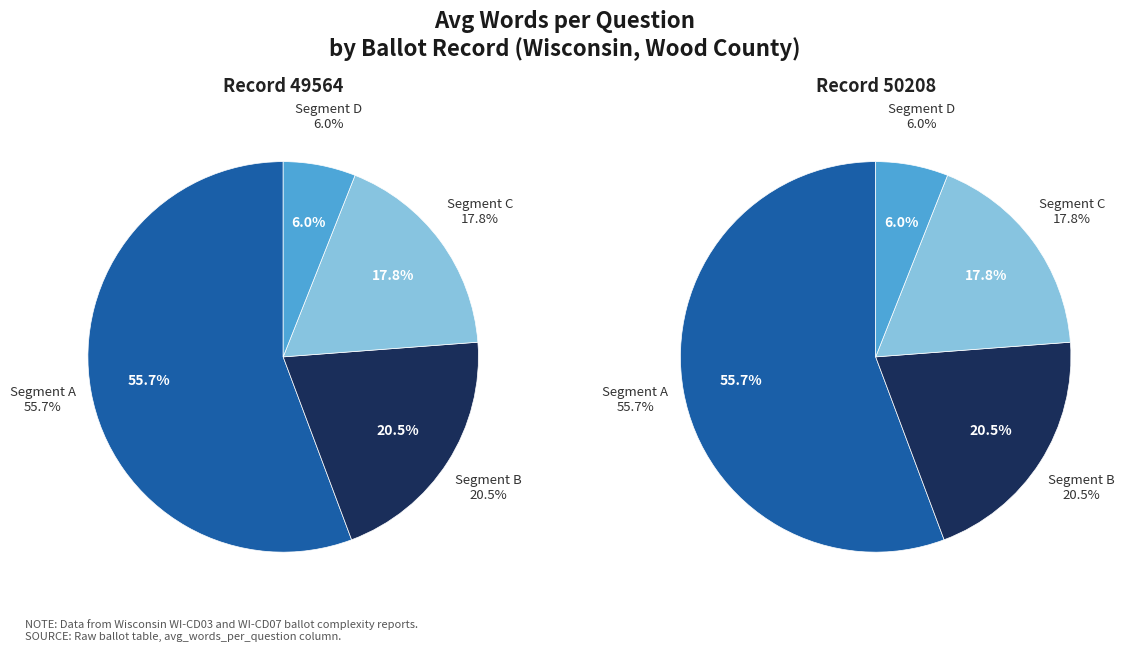

To the nearest percent, what portion does 49564 represent?

50%